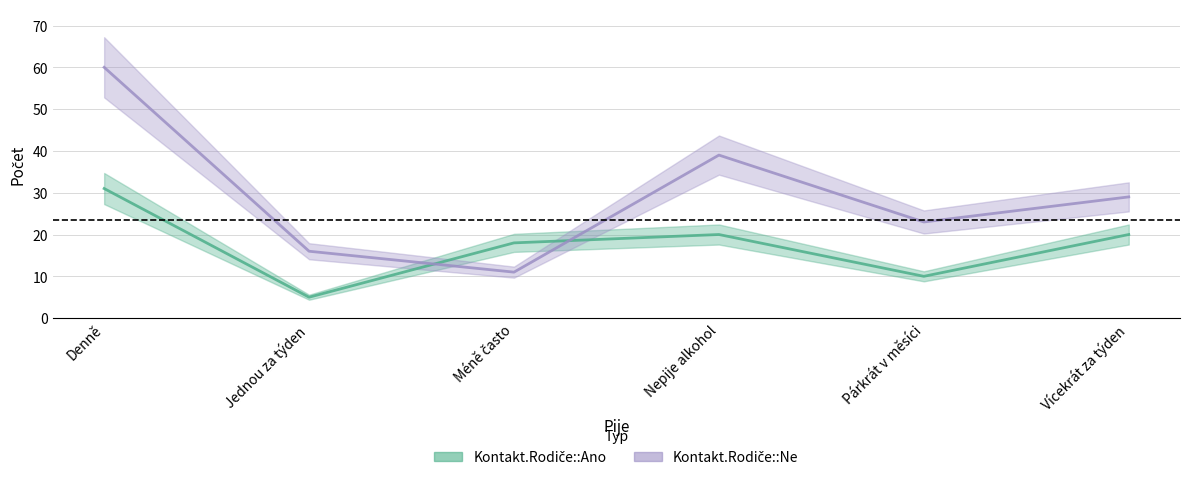

What is the minimum value shown in the chart?

5